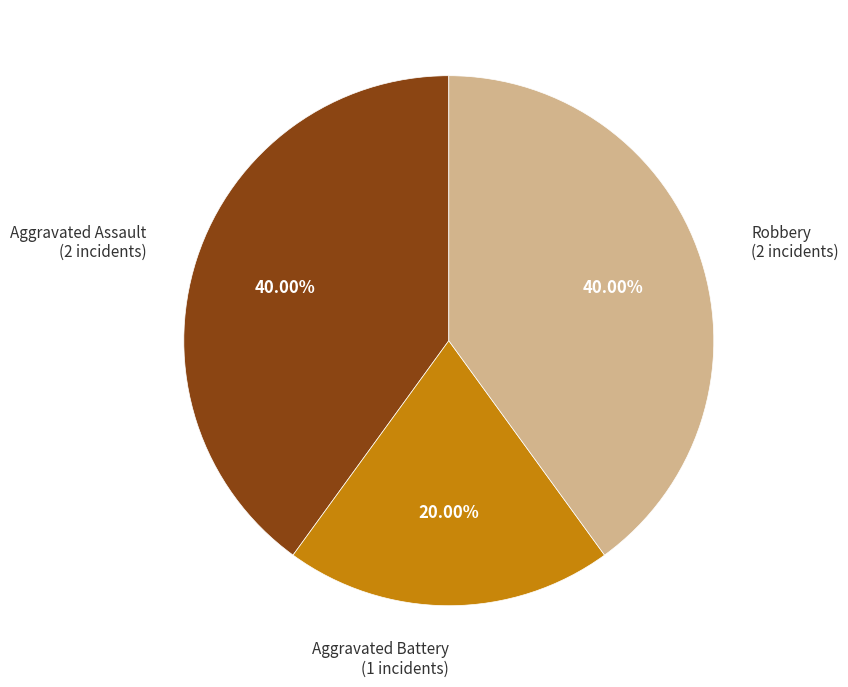

Is there a majority slice in this chart?

No